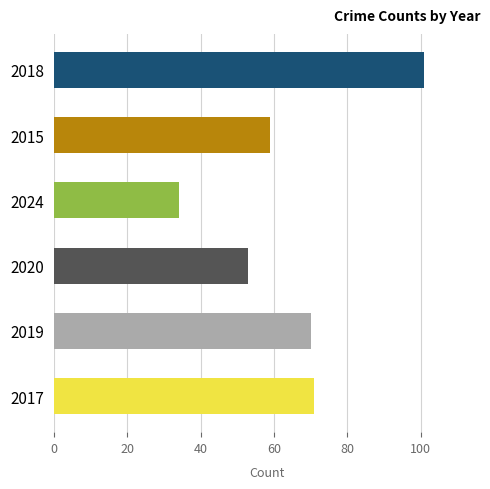

What is the difference between the second highest and second lowest values?

18